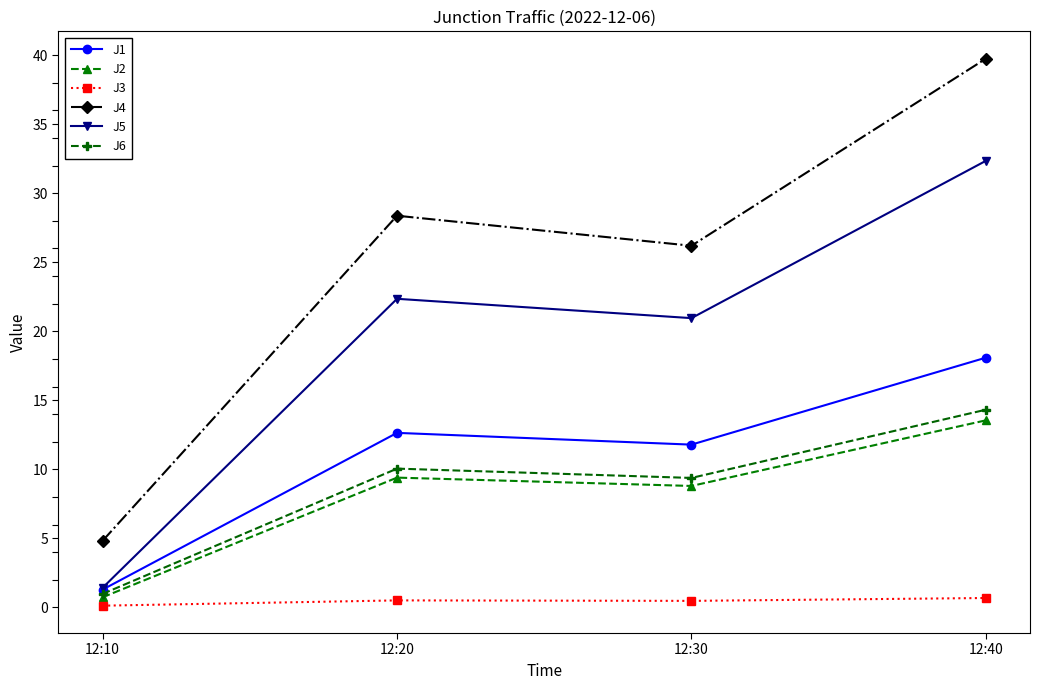

What value does the J3 series have at 12:40?

0.7